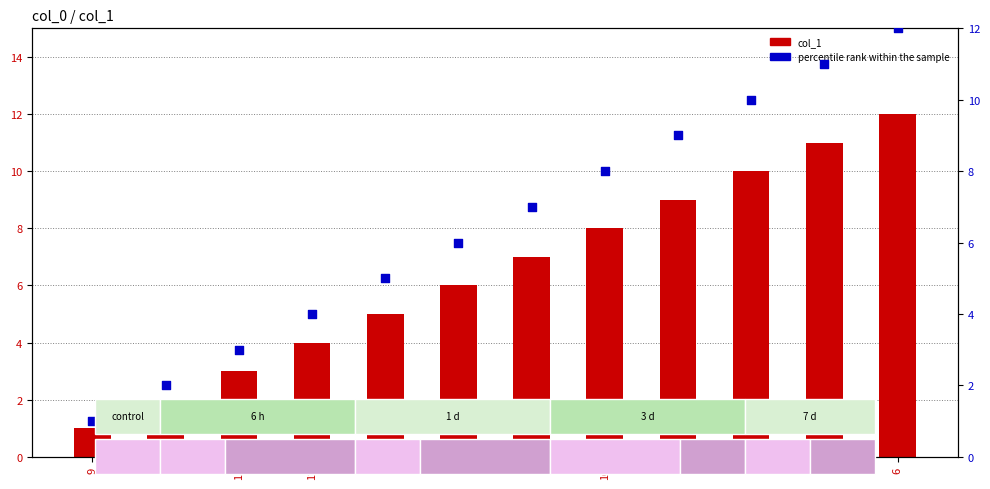

Which series contains the lowest Y value?

col_1